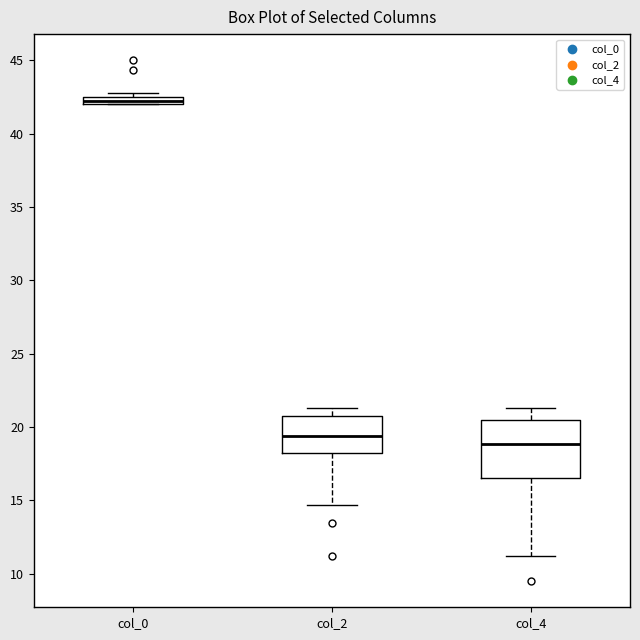

Which box's median line is the lowest?

col_4